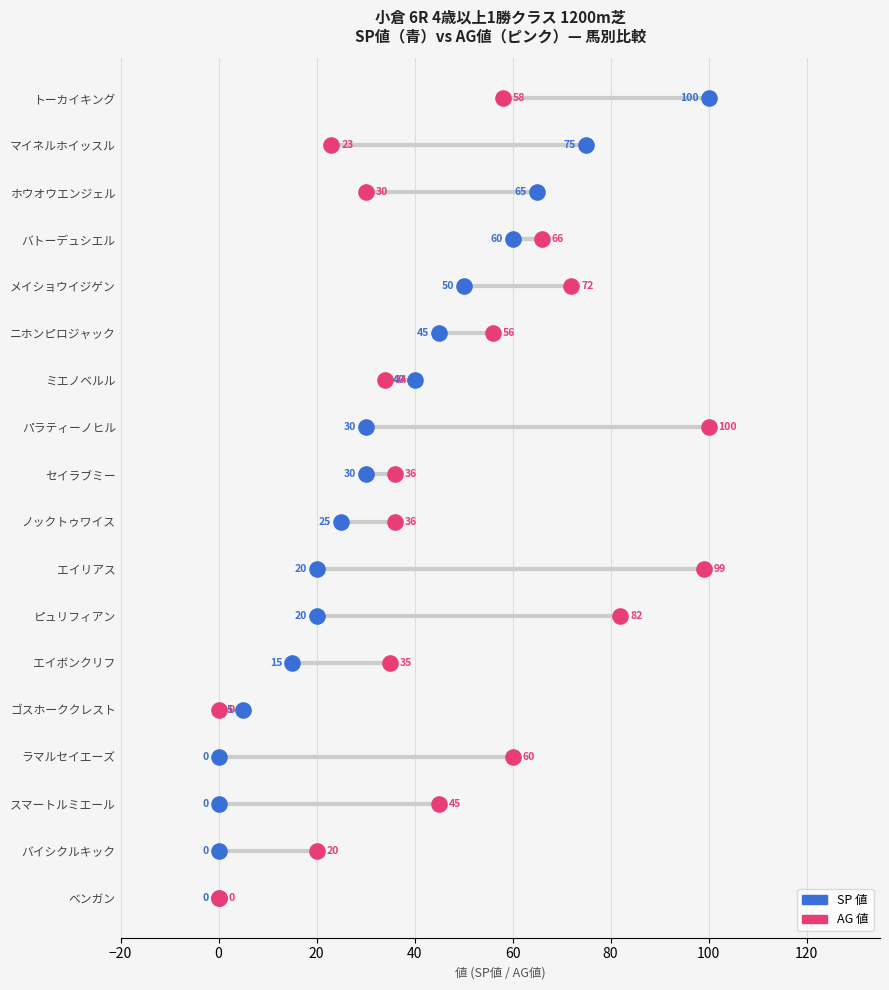

Which series contains the highest Y value?

SP 値